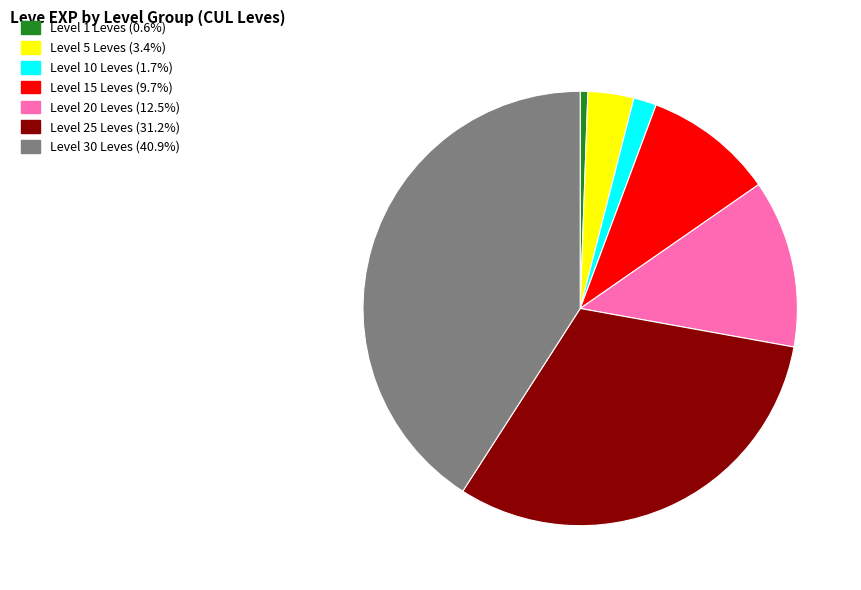

Is there a majority slice in this chart?

No